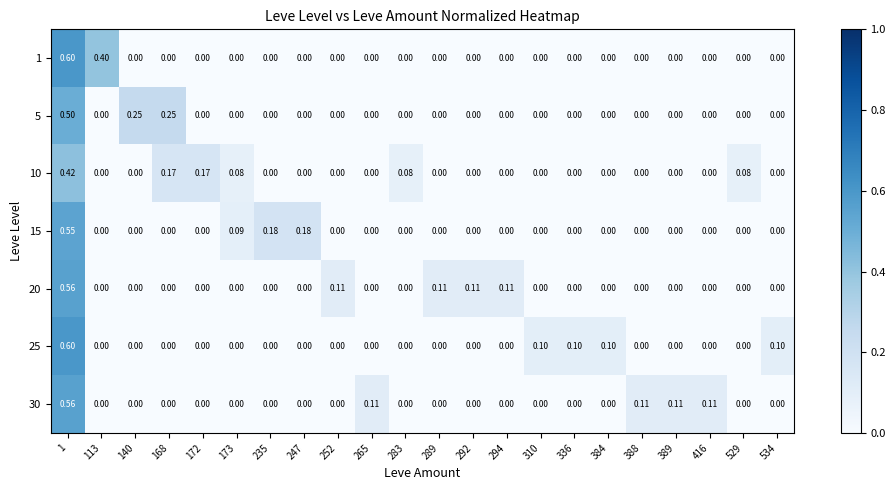

Which series has the largest total across all categories?

1